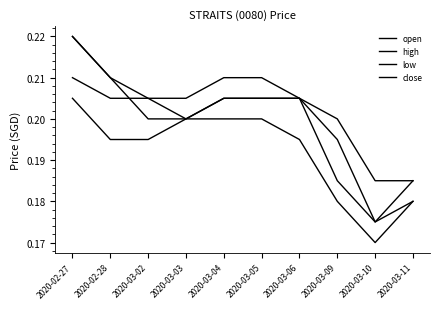

What is the maximum value shown in the chart?

0.2